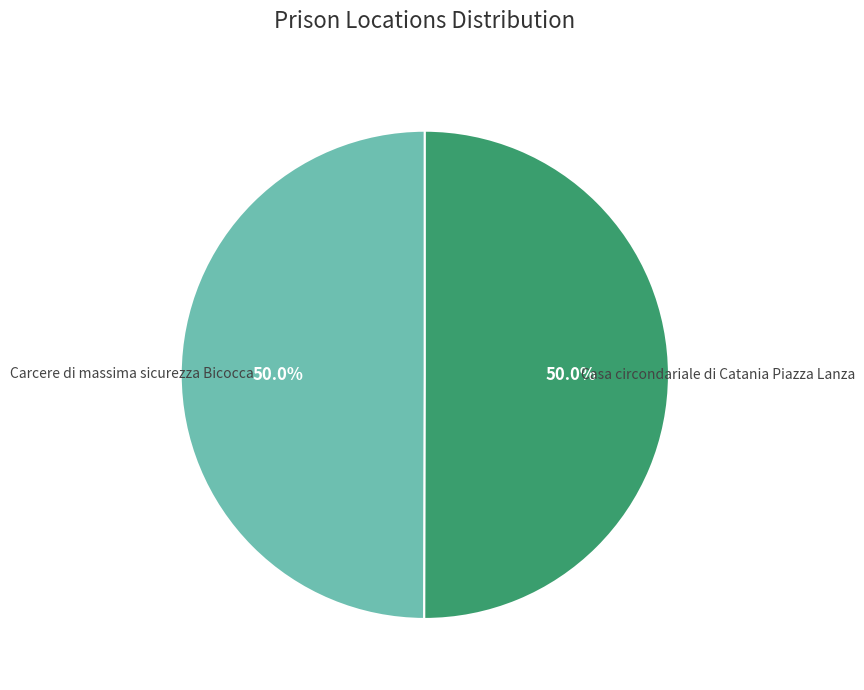

How many slices are in this pie chart?

2